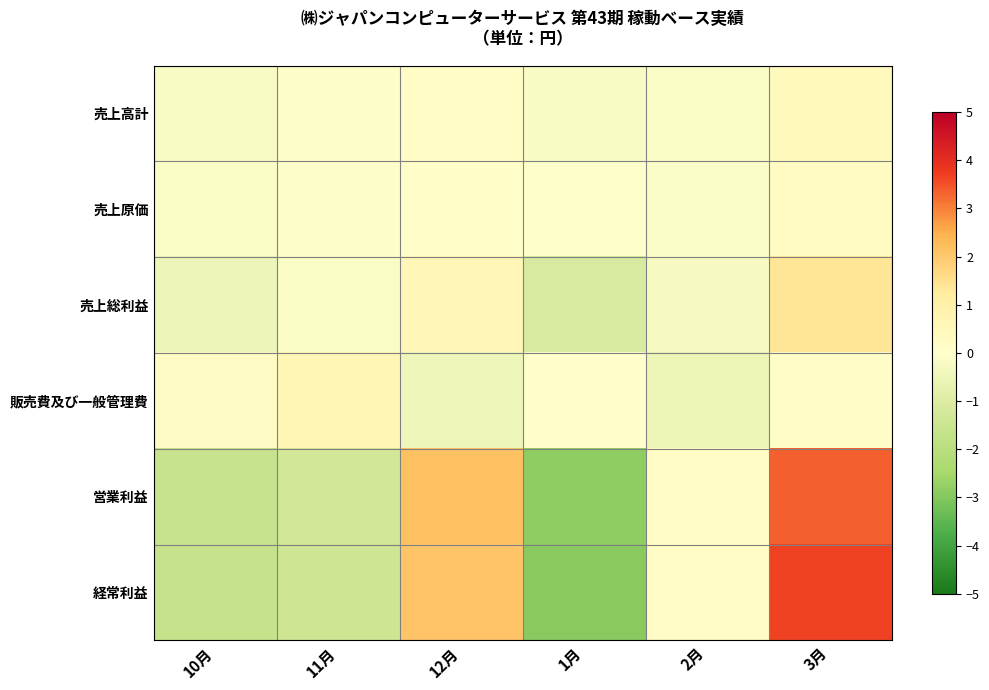

Reading left to right, list all the values displayed in this chart.

売上高計: 10月=-0.2	11月=-0.1	12月=0.2	1月=-0.2	2月=-0.1	3月=0.4
売上原価: 10月=-0.1	11月=-0.0	12月=0.1	1月=-0.0	2月=-0.1	3月=0.2
売上総利益: 10月=-0.5	11月=-0.1	12月=0.6	1月=-1.1	2月=-0.3	3月=1.4
販売費及び一般管理費: 10月=0.2	11月=0.6	12月=-0.4	1月=0.0	2月=-0.5	3月=0.1
営業利益: 10月=-1.6	11月=-1.3	12月=2.2	1月=-2.8	2月=0.2	3月=3.3
経常利益: 10月=-1.6	11月=-1.4	12月=2.1	1月=-2.9	2月=0.2	3月=3.7